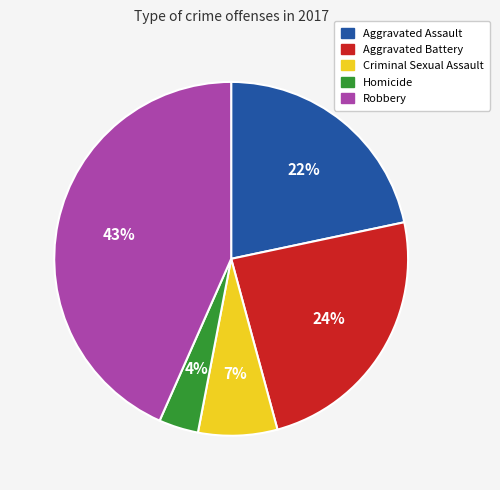

Rank the categories by value from lowest to highest.

Homicide, Criminal Sexual Assault, Aggravated Assault, Aggravated Battery, Robbery